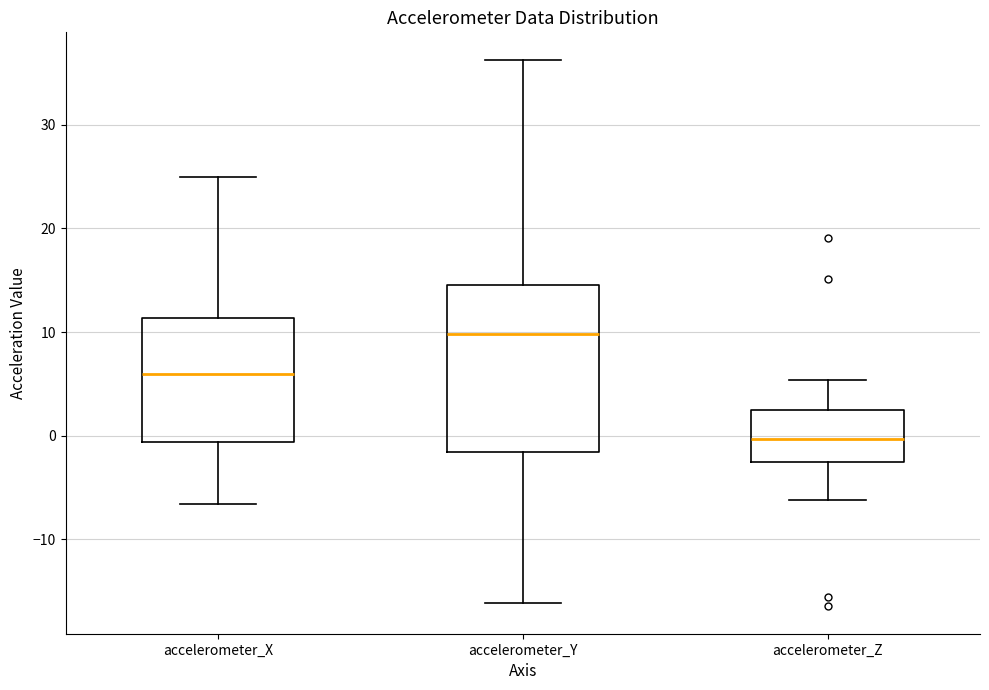

Which box has the lowest median line?

accelerometer_Z